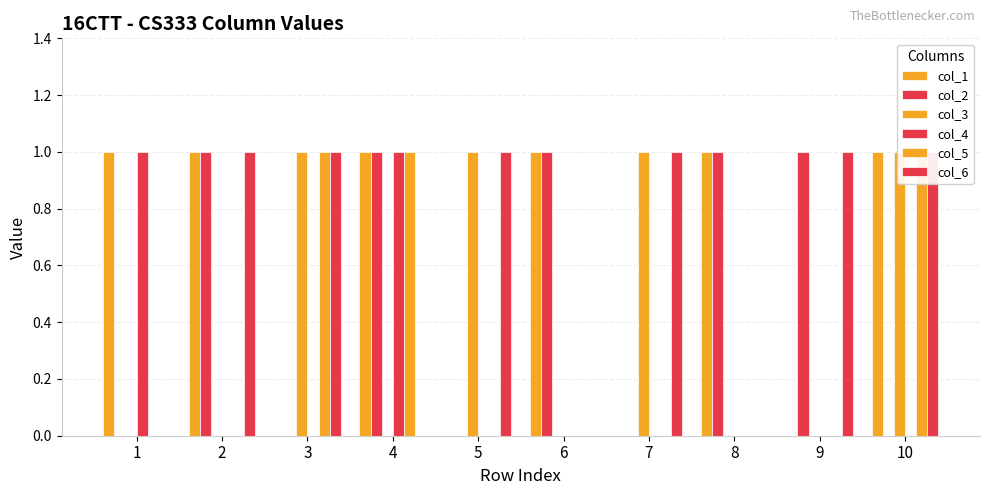

List the labels in order of col_2 value, largest first.

2, 4, 6, 8, 9, 1, 3, 5, 7, 10